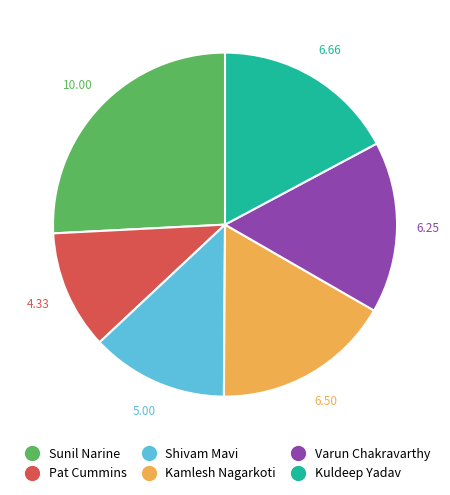

Is the sum of Sunil Narine and Varun Chakravarthy greater than half?

No